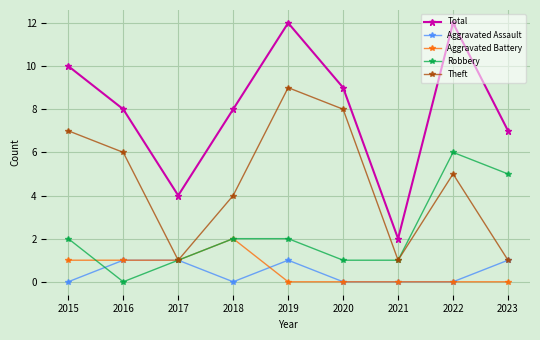

The value of Robbery at 2018 is 2. True or false?

True